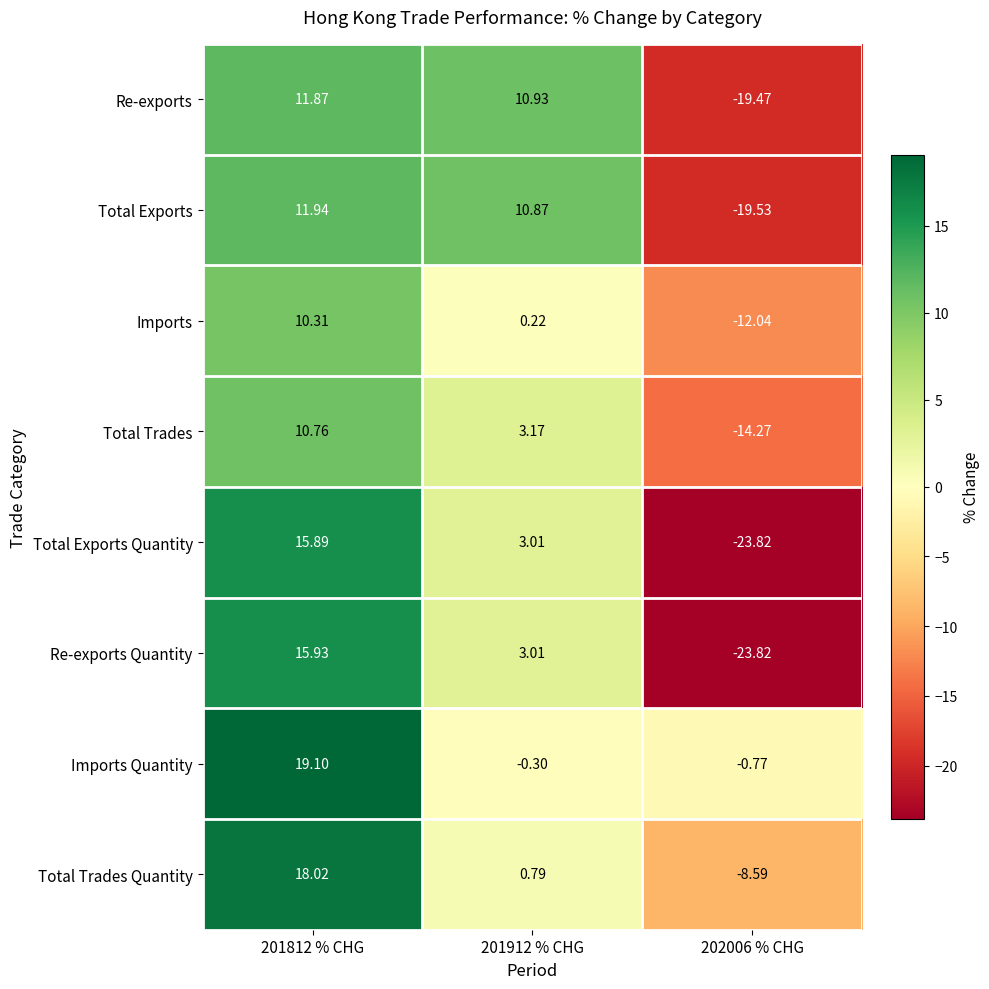

Rank the series by their maximum value, from highest to lowest.

Imports Quantity, Total Trades Quantity, Re-exports Quantity, Total Exports Quantity, Total Exports, Re-exports, Total Trades, Imports